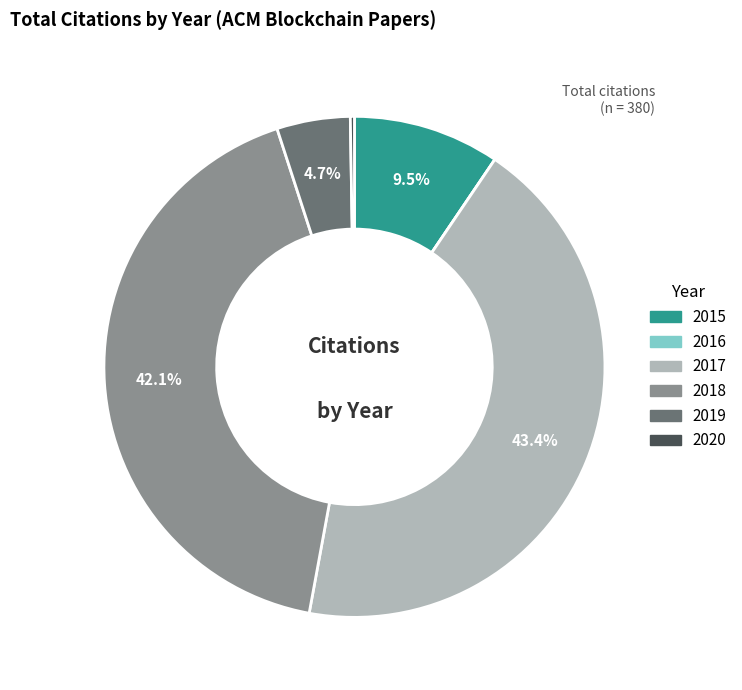

The 2019 slice represents 5% of the pie. True or false?

True